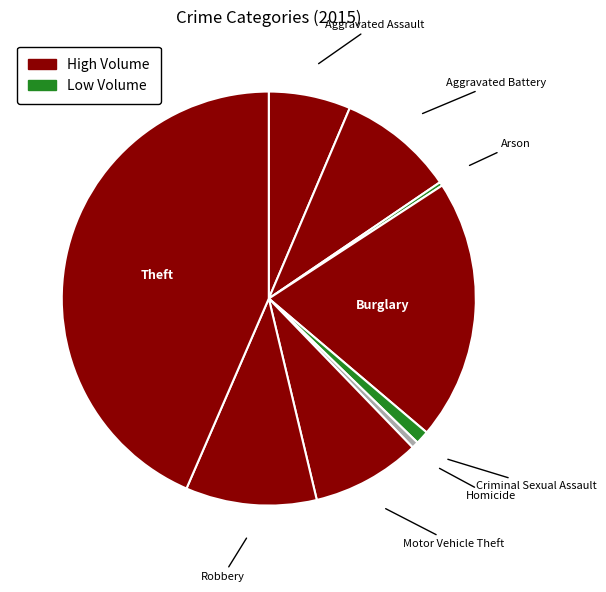

True or false: Aggravated Assault accounts for 6% of the total.

True